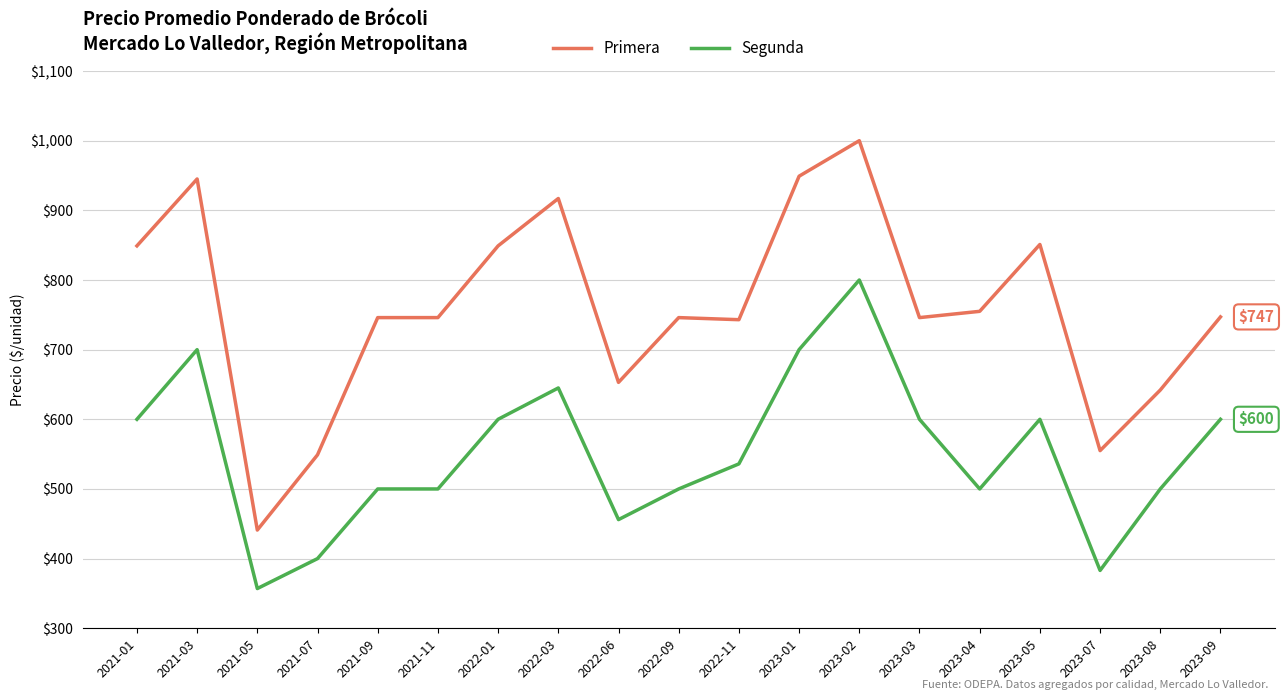

True or false: Primera has a value of 1319 at 2021-01.

False